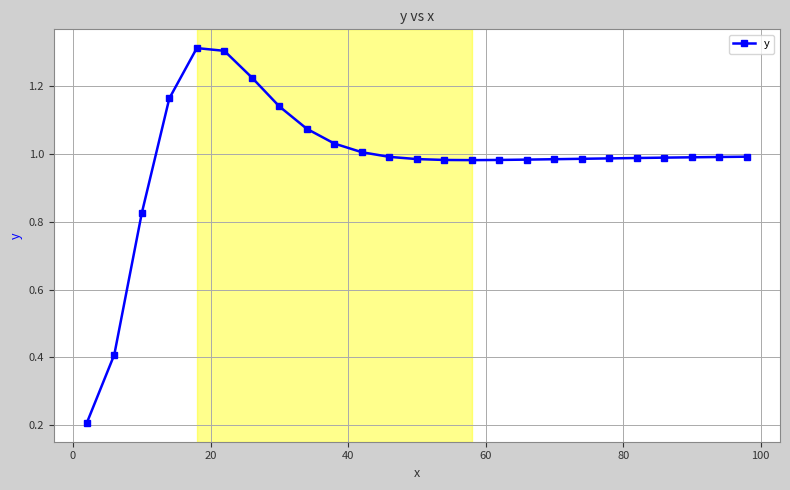

Does the chart display data point markers on the line(s)?

Yes